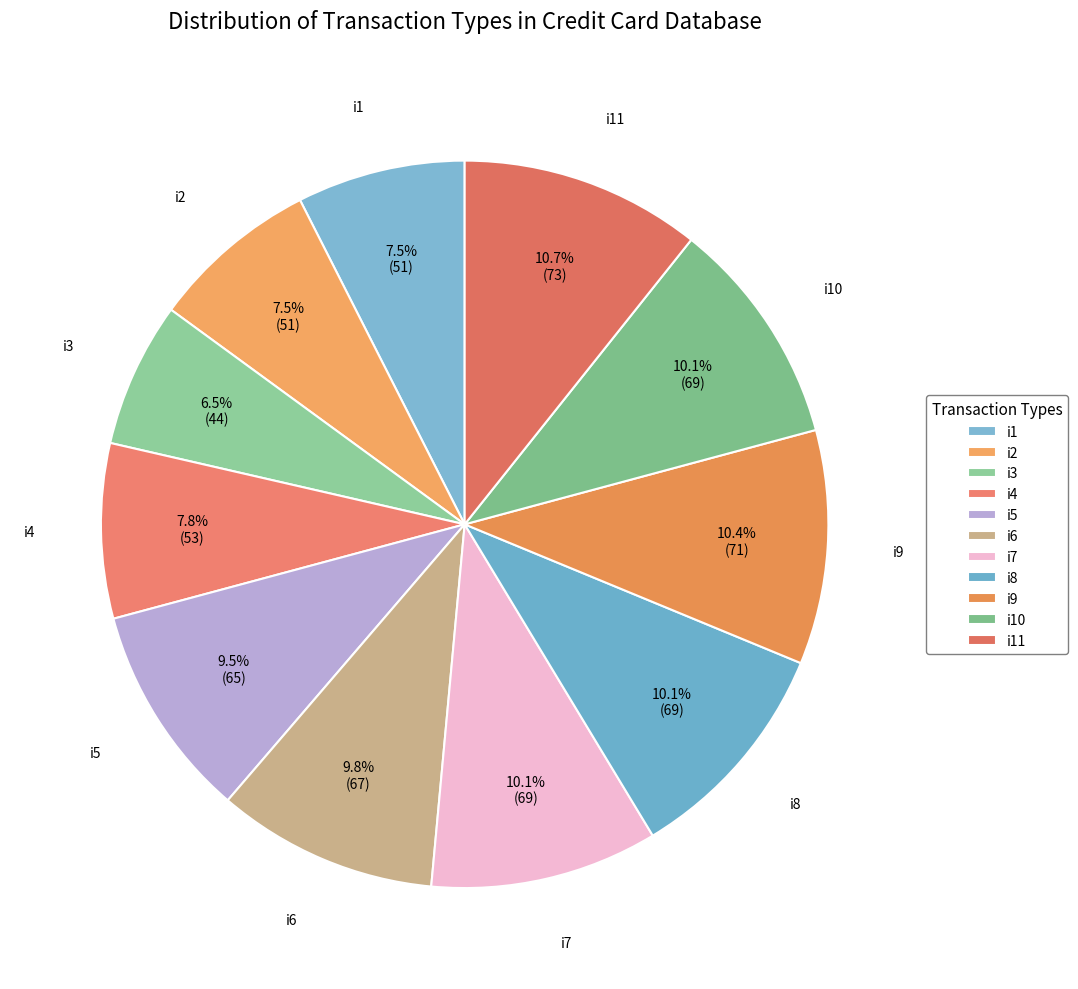

How many segments does this pie chart have?

11